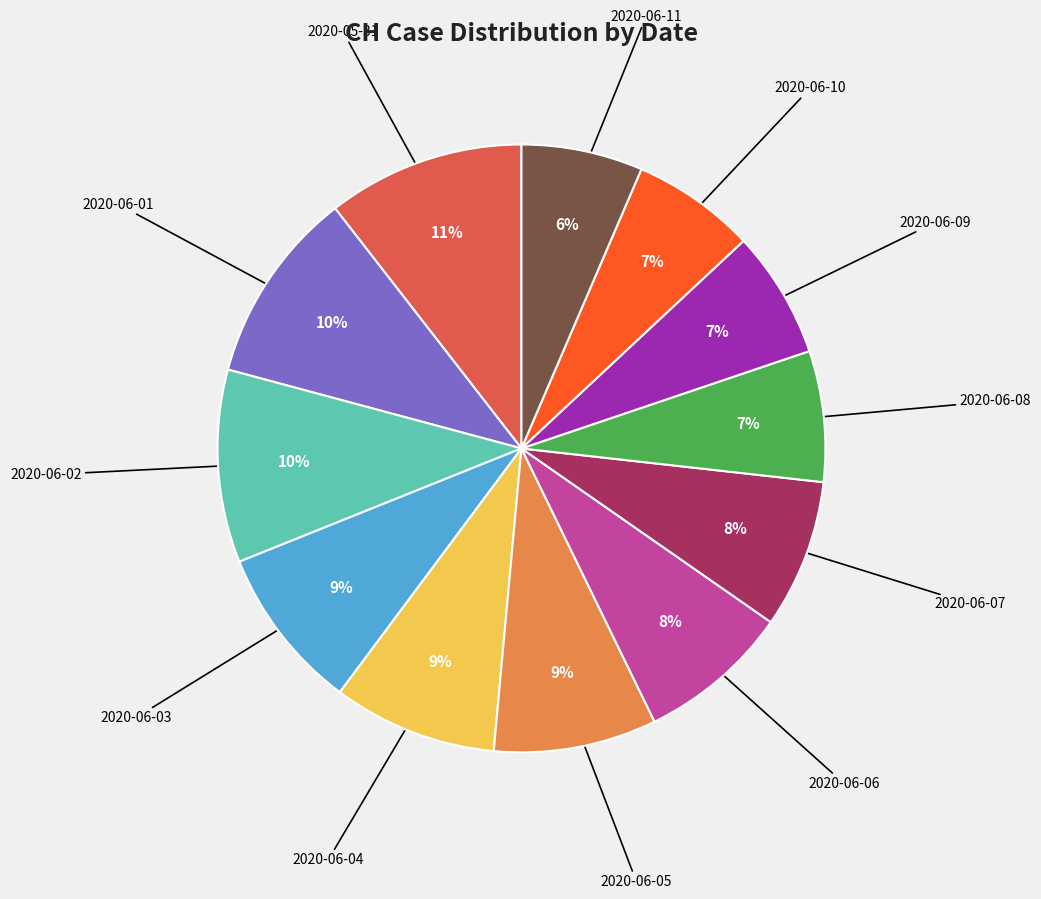

How many slices are in this pie chart?

12